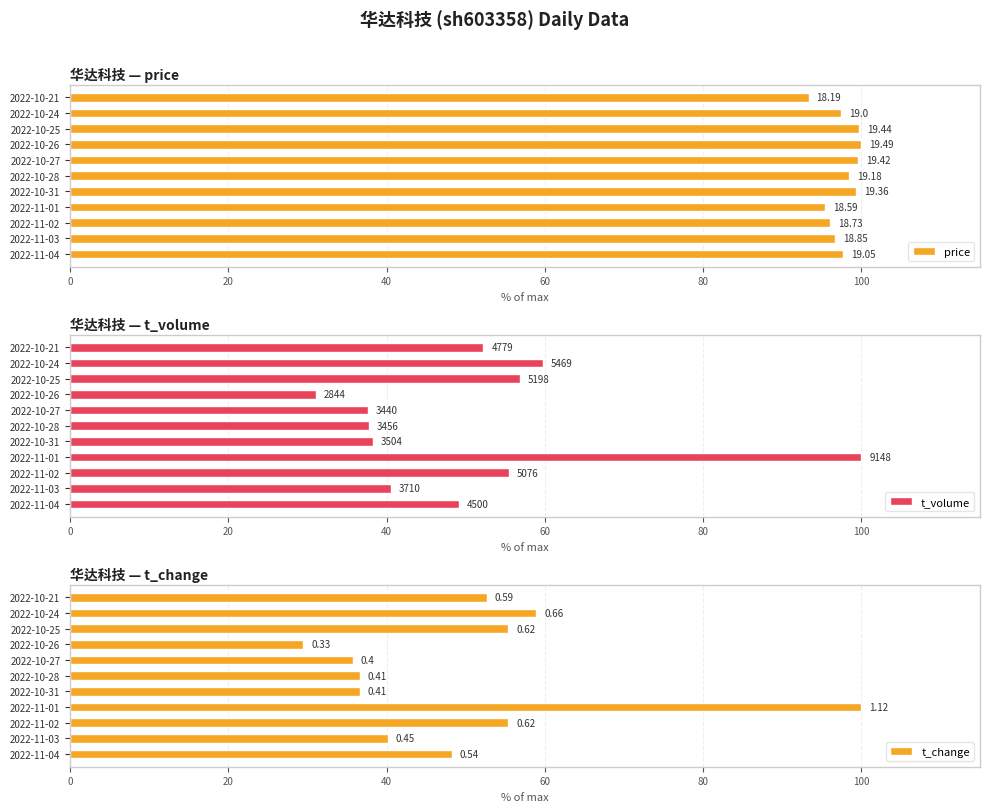

Which series has the largest total across all categories?

price